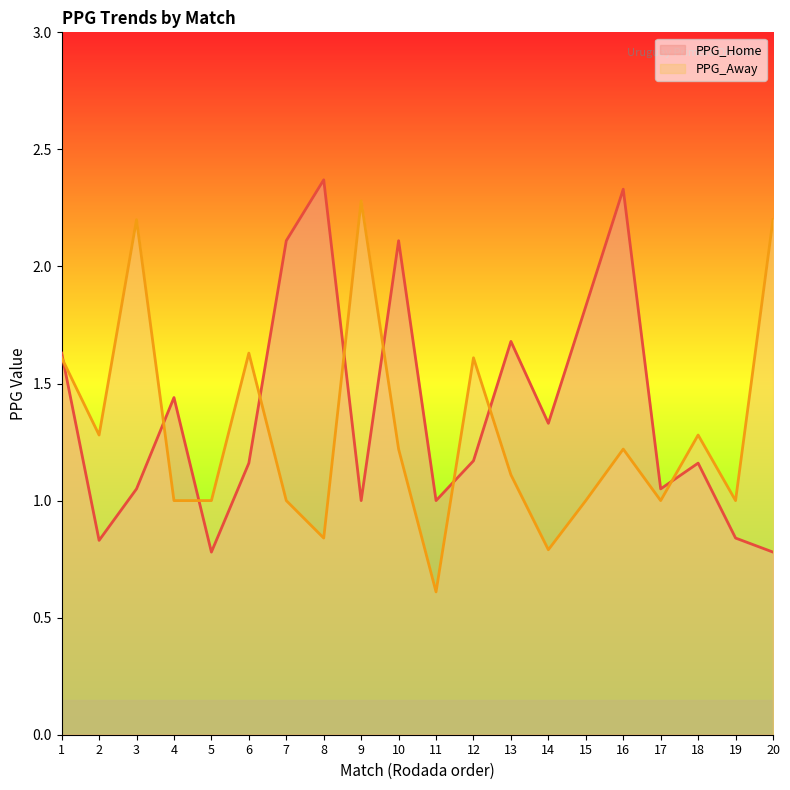

What is the greatest value displayed?

2.4